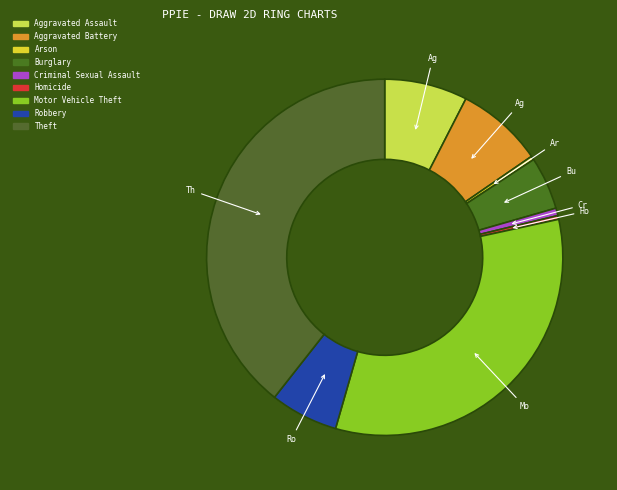

Is there any slice that represents more than half of the pie?

No